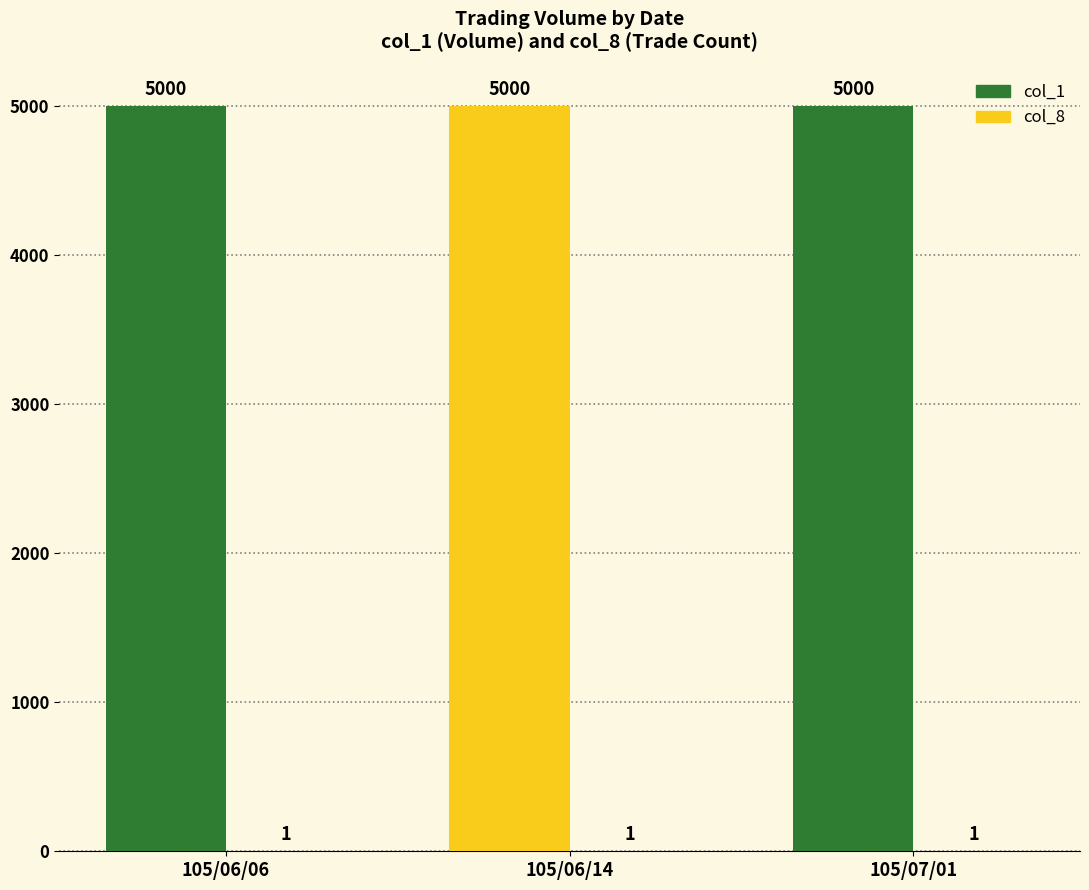

Rank the series at 105/07/01 from highest to lowest value.

col_1, col_8